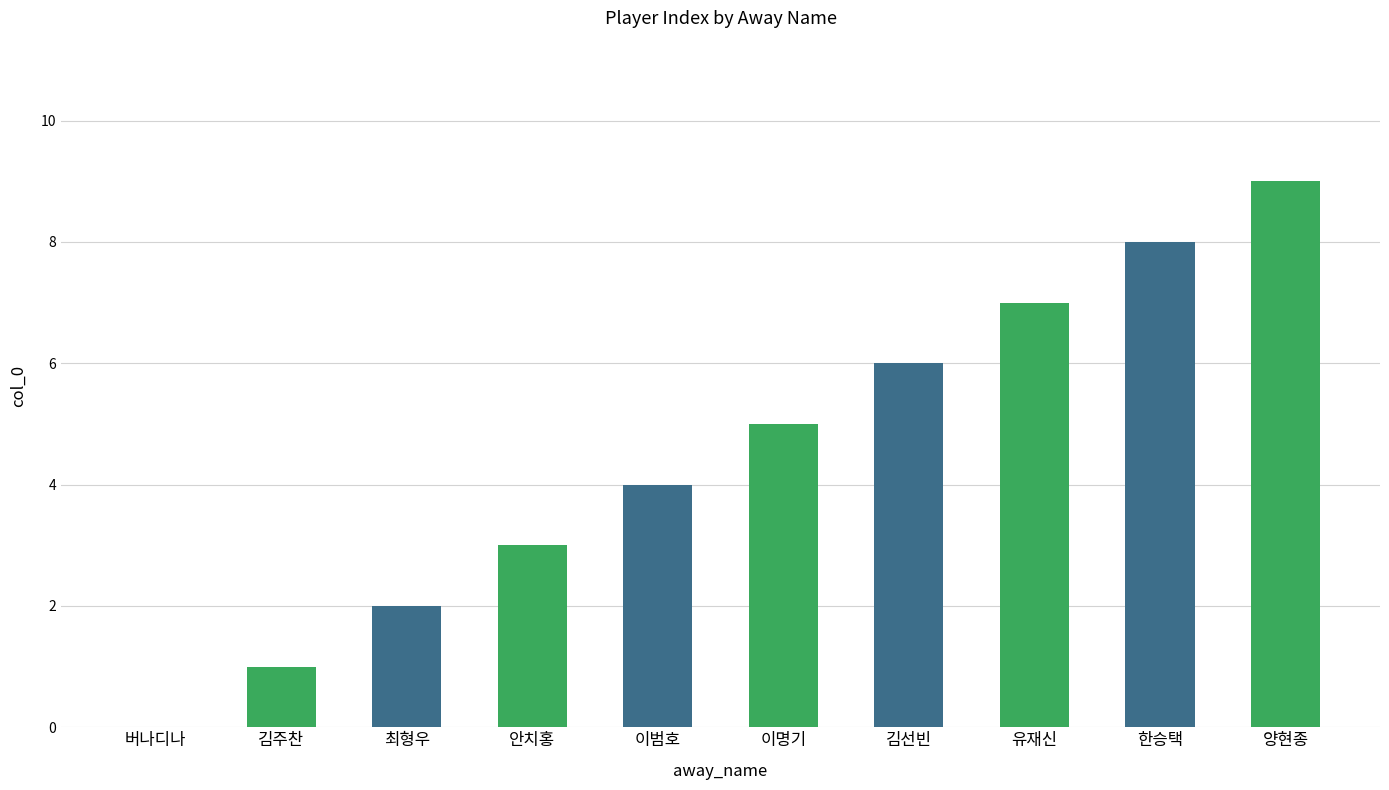

What is the greatest value displayed?

9